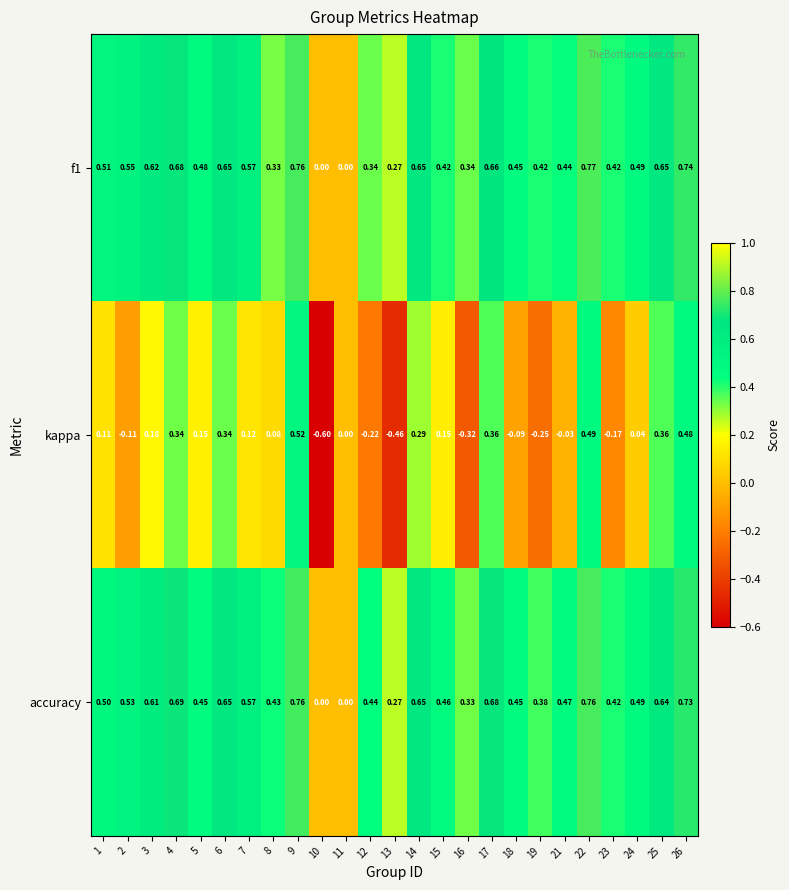

Which series has the largest total across all categories?

accuracy